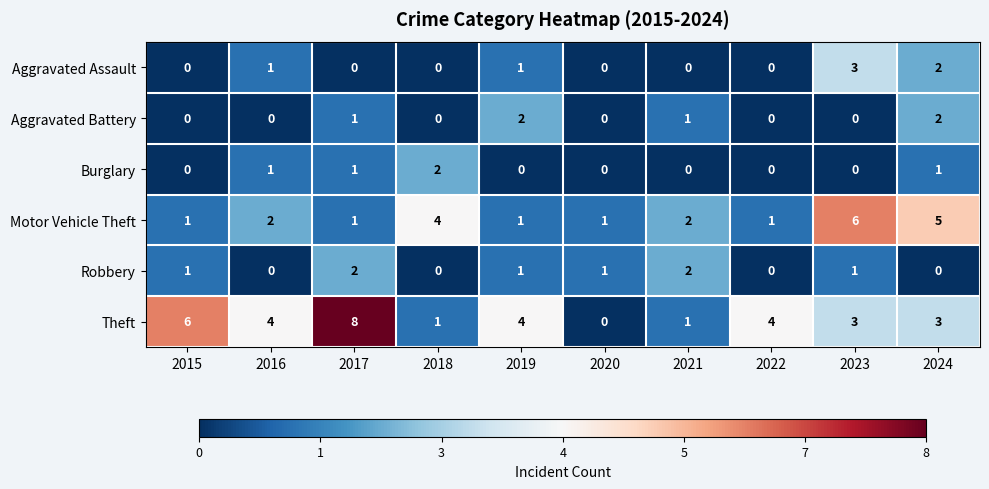

Is it true that Aggravated Battery equals 1 at 2023?

False